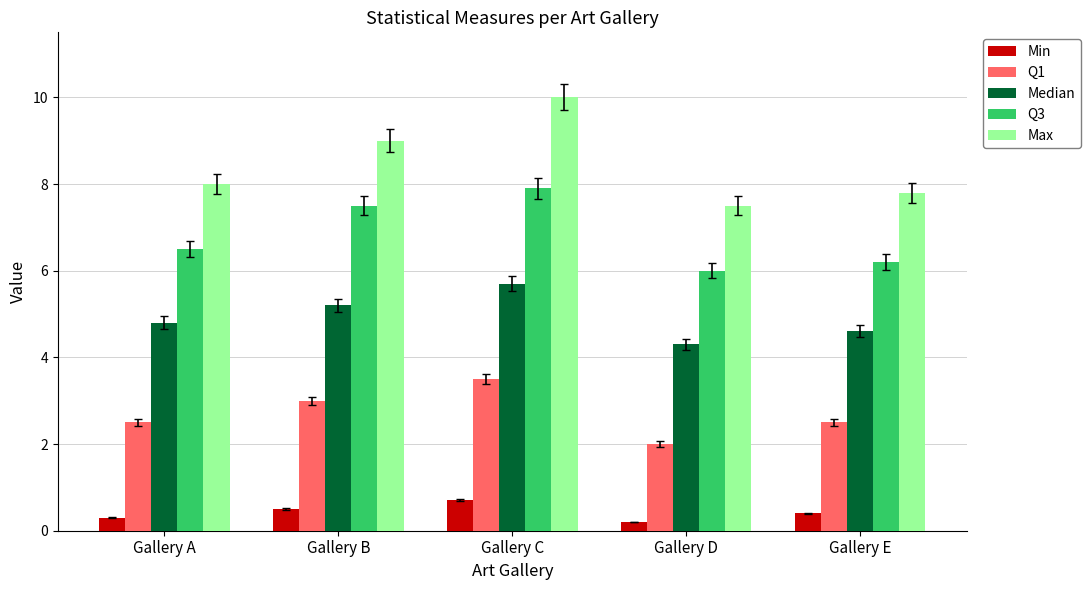

What are all the series names shown in the legend?

Min, Q1, Median, Q3, Max